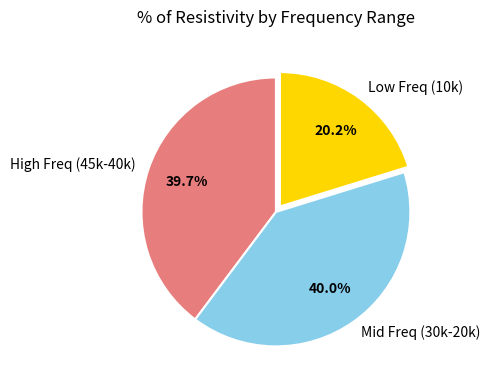

Do High Freq (45k-40k) and Mid Freq (30k-20k) together represent more than half of the pie?

Yes